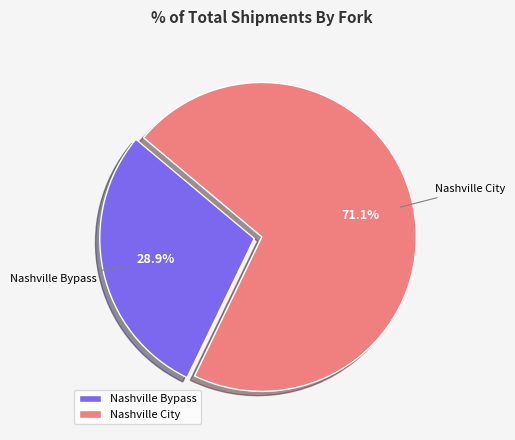

Count the number of slices in the pie.

2